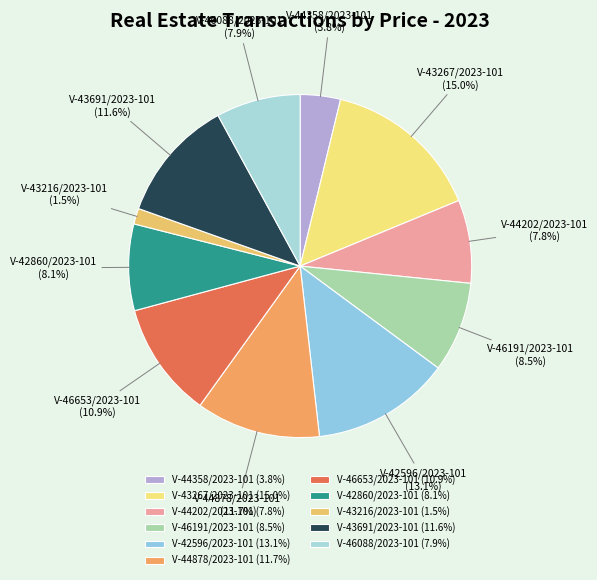

What is the smallest slice in the pie chart?

V-43216/2023-101